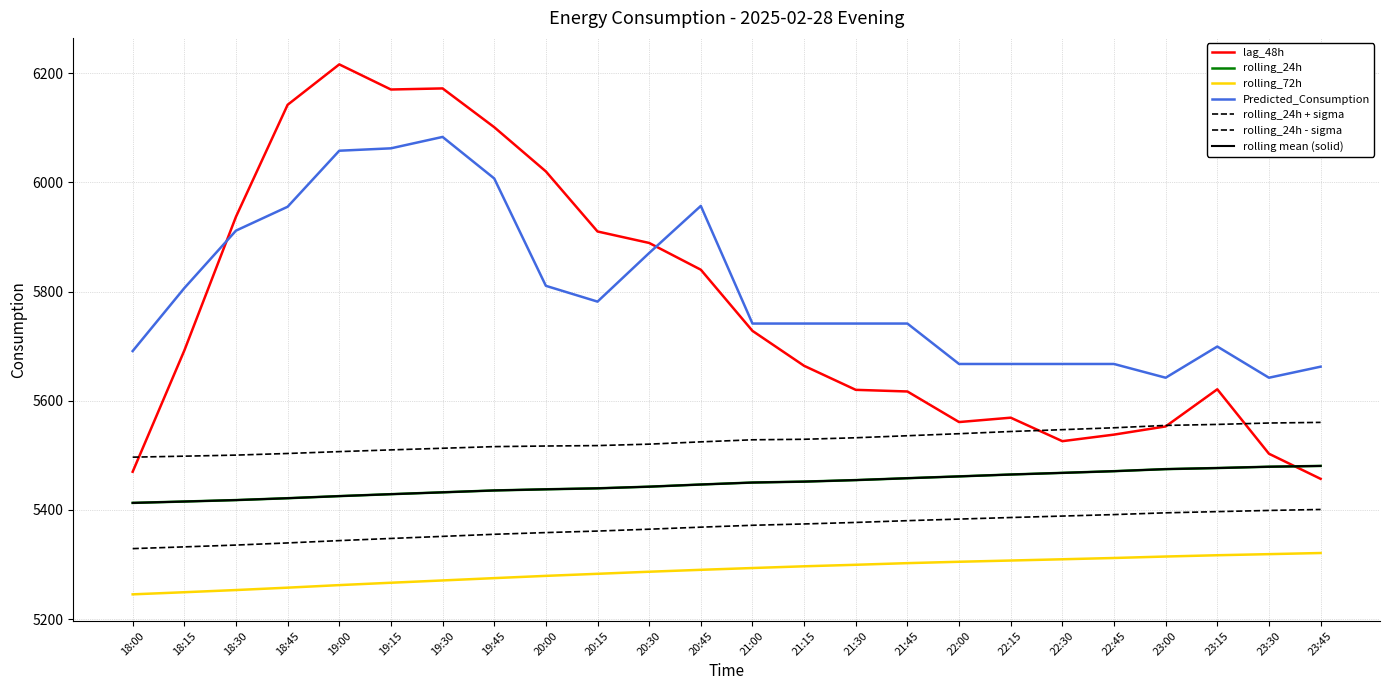

At which label is rolling_24h closest to 5446?

20:45